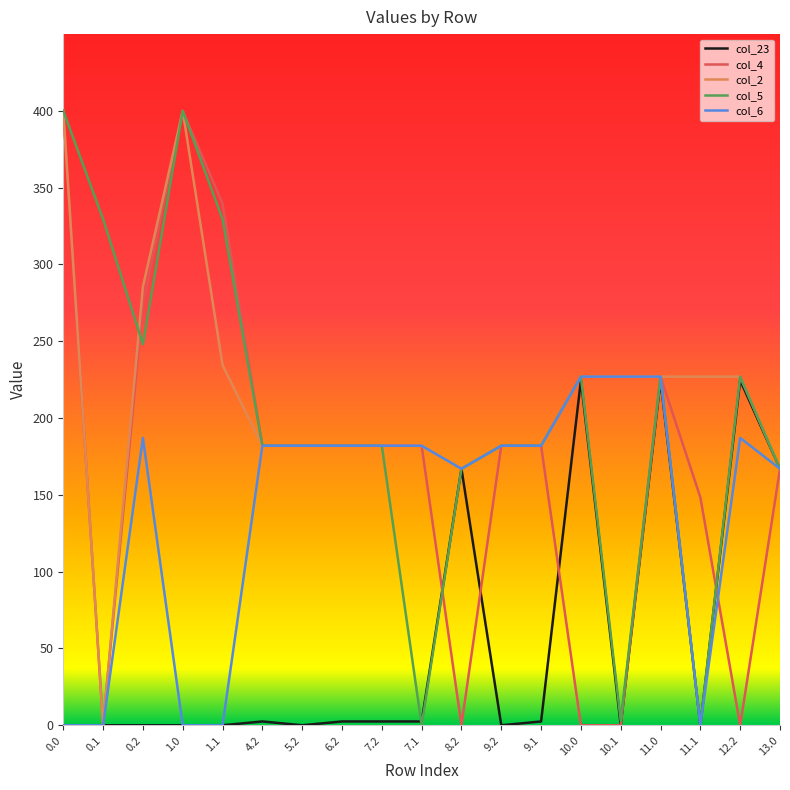

What are all the series names shown in the legend?

col_23, col_4, col_2, col_5, col_6